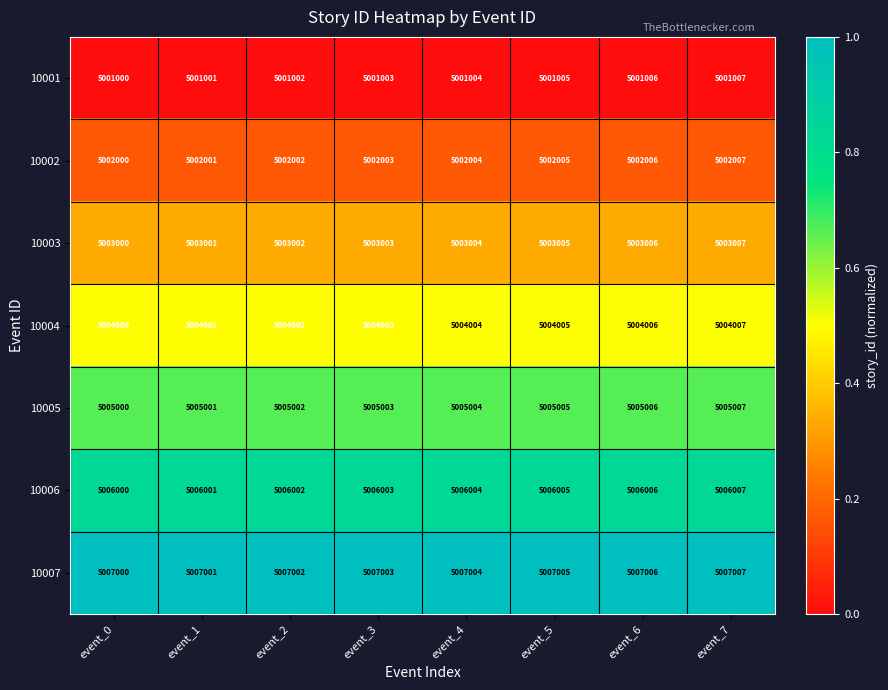

At event_2, list the series in order from largest to smallest.

10007, 10006, 10005, 10004, 10003, 10002, 10001